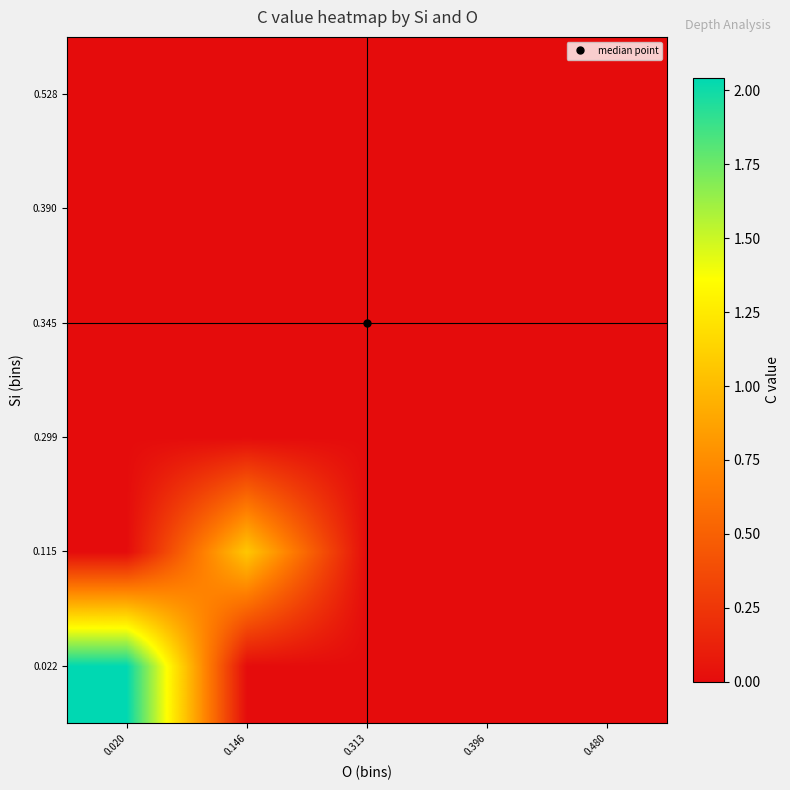

Which category has the lowest value across all series?

0.146